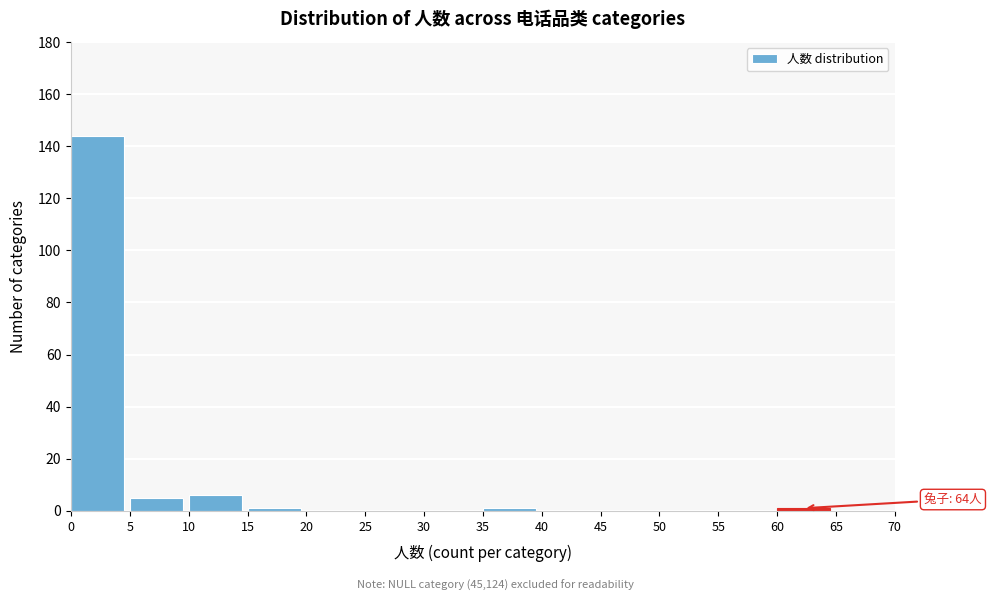

Which range on the x-axis has the tallest bar?

0 to 5